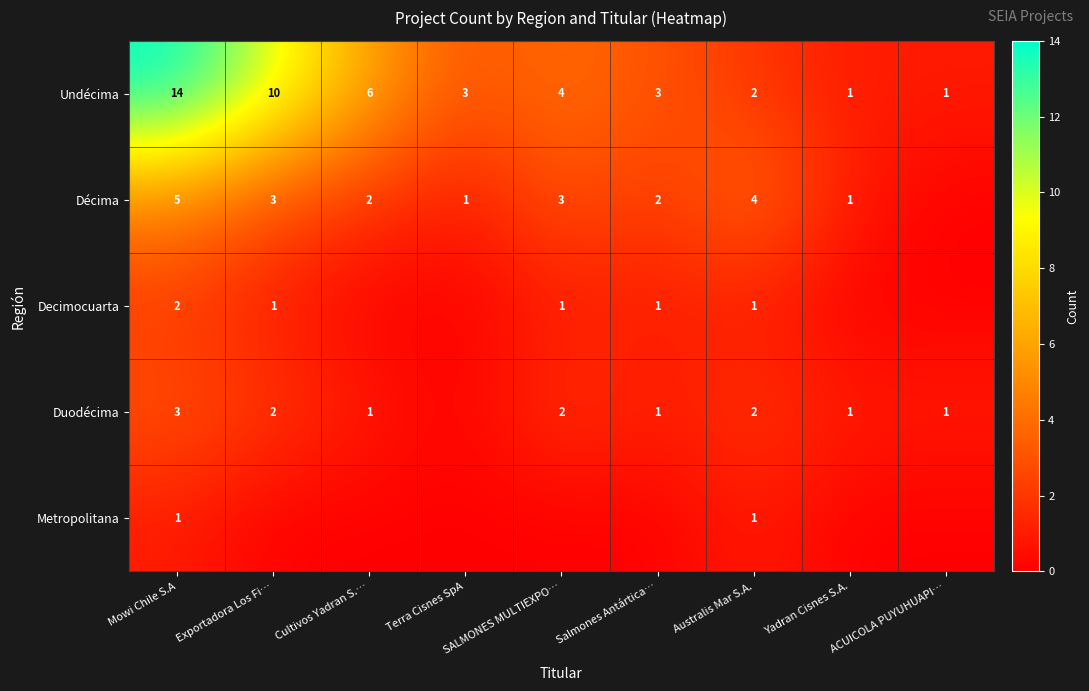

Where does the Undécima series first go above 3?

Mowi Chile S.A